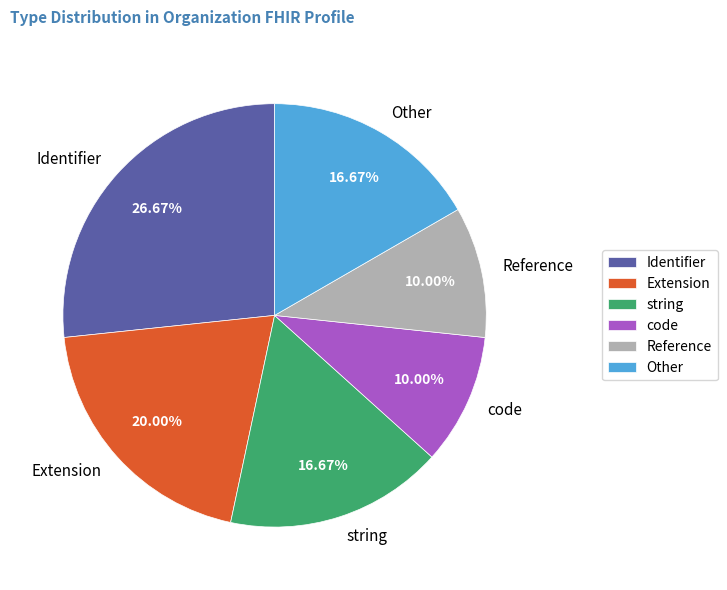

Does any single category account for the majority?

No